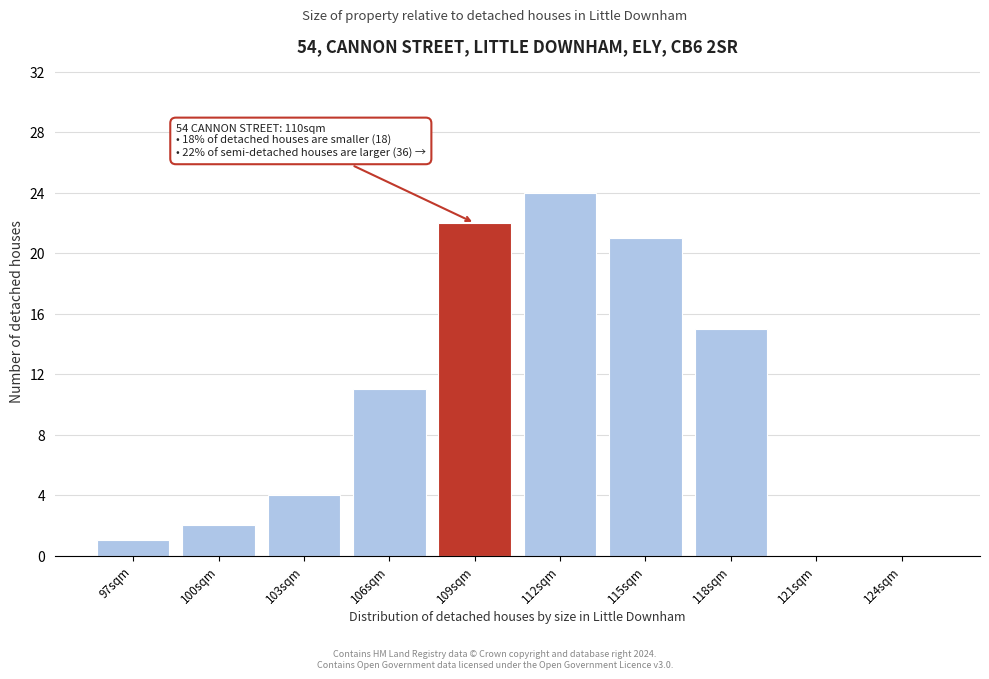

Reading left to right, what are all the values shown in this chart?

97sqm=1	100sqm=2	103sqm=4	106sqm=11	109sqm=22	112sqm=24	115sqm=21	118sqm=15	121sqm=0	124sqm=0